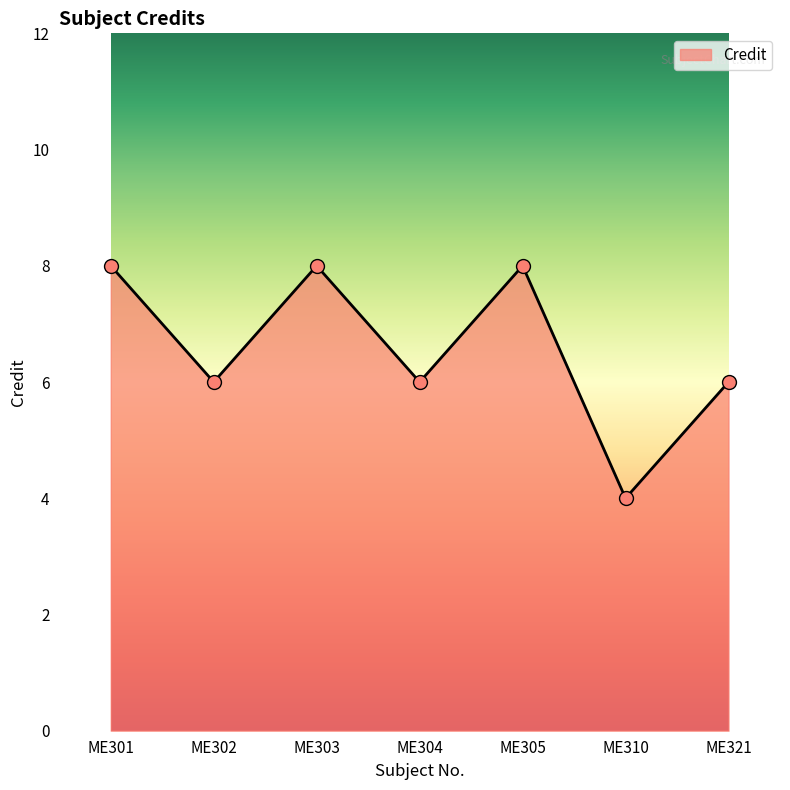

Between ME310 and ME305, which is larger?

ME305